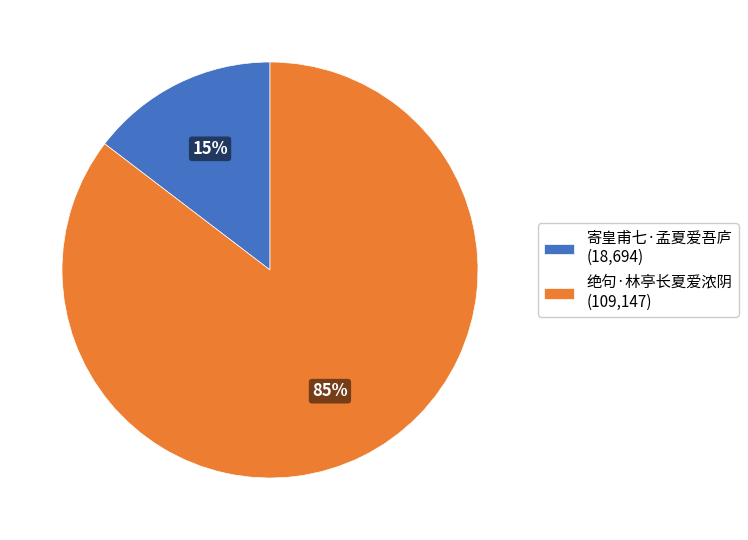

Which slice is the smallest?

寄皇甫七·孟夏爱吾庐